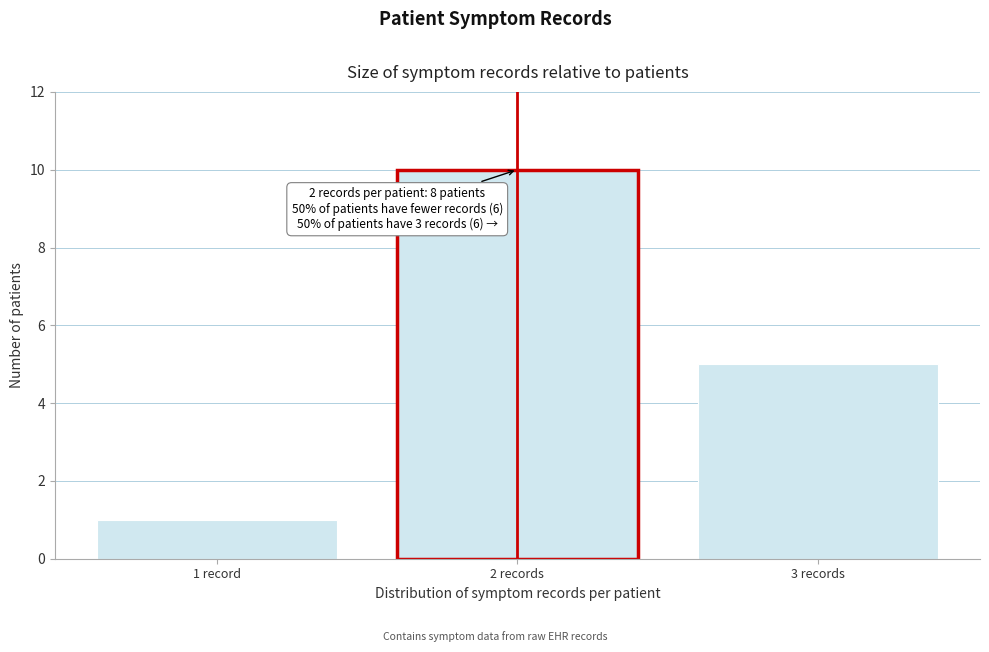

Reading left to right, transcribe all the data shown in this chart.

1	10	5